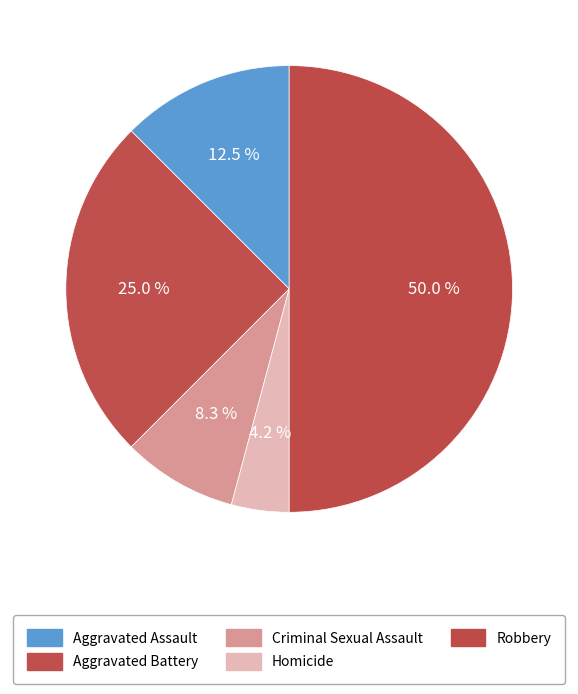

Which slice is the smallest?

Homicide